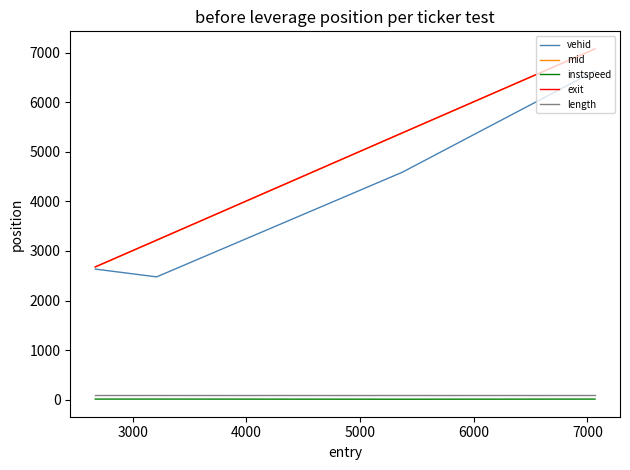

True or false: mid and length intersect in this chart.

False